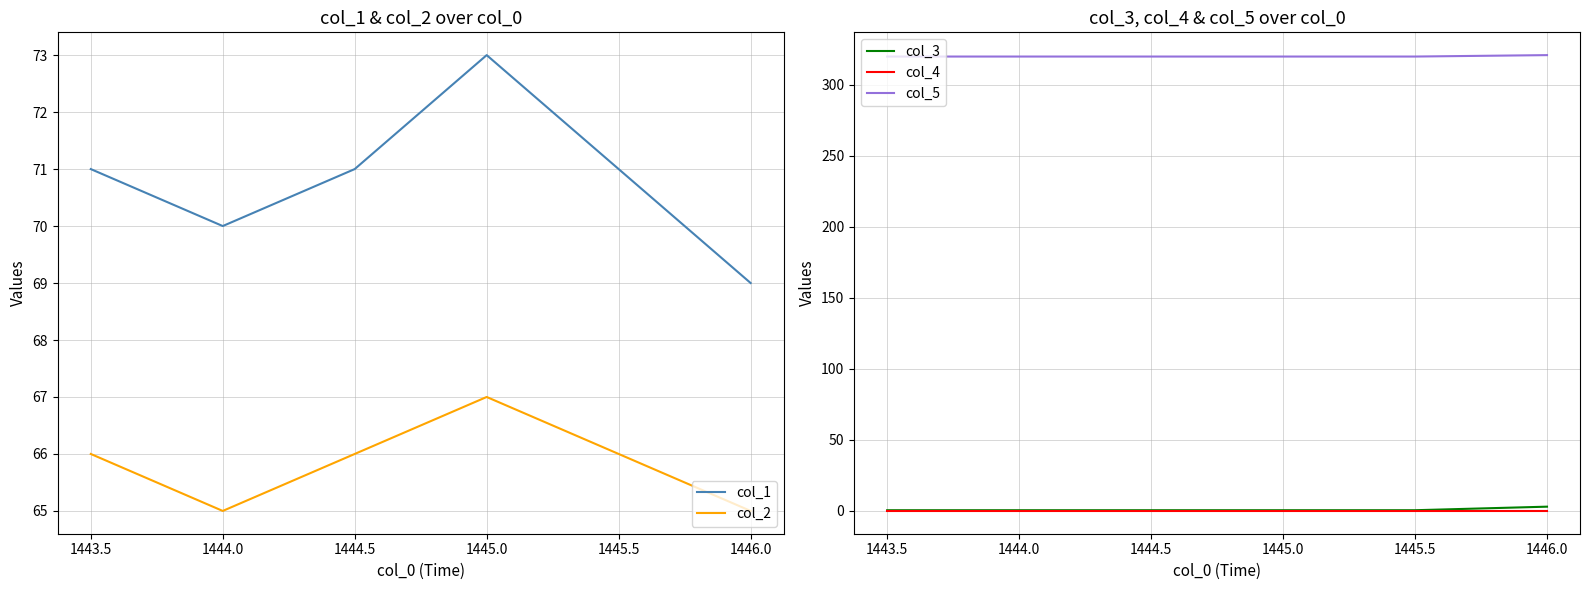

The col_5 series shows 320.0 at 1444.0. True or false?

True